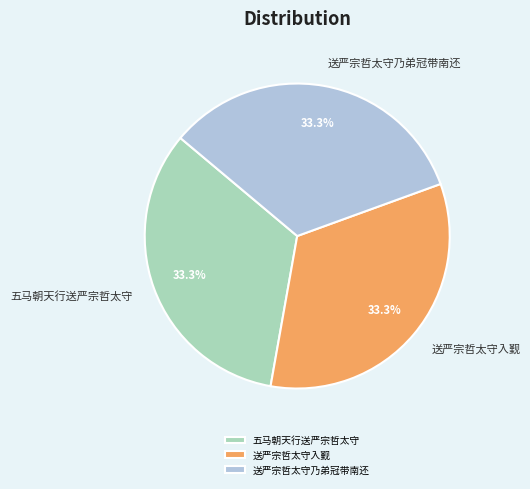

What is the ratio of the value at 送严宗哲太守乃弟冠带南还 to the value at 五马朝天行送严宗哲太守?

1.0